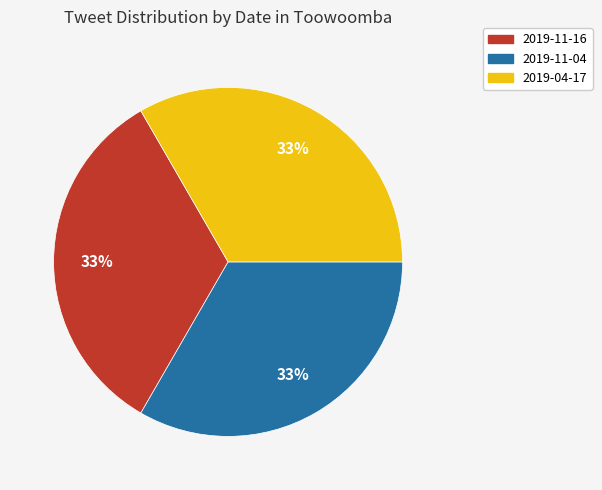

The 2019-11-04 slice represents 20% of the pie. True or false?

False